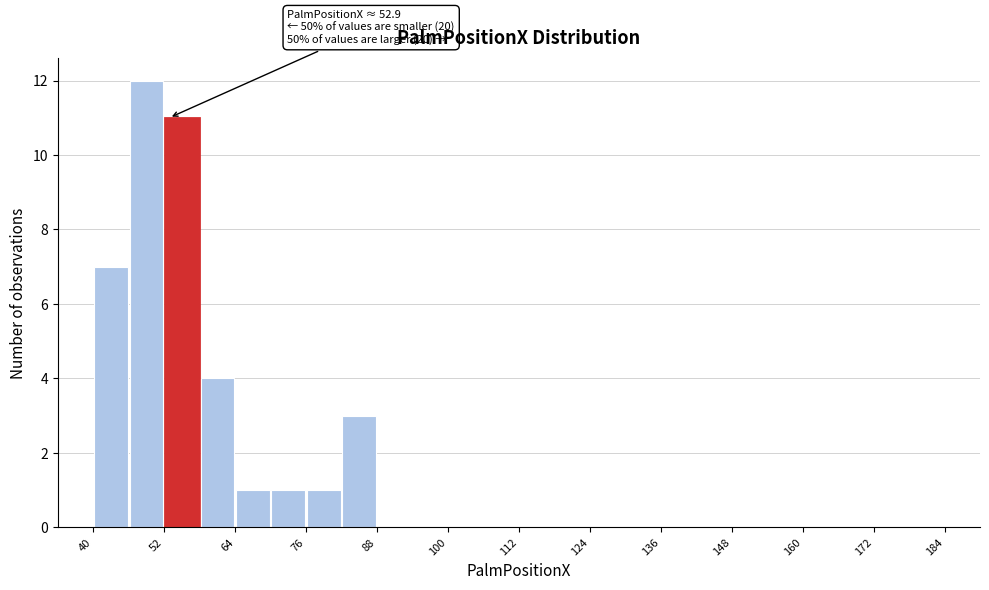

Read against the x-axis, roughly where is the centre of the tallest bar?

50